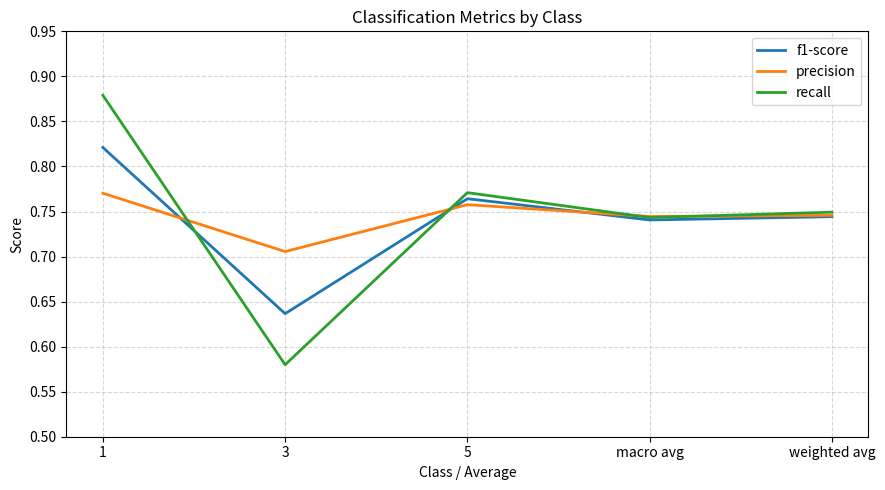

Where is the first local maximum for recall?

5